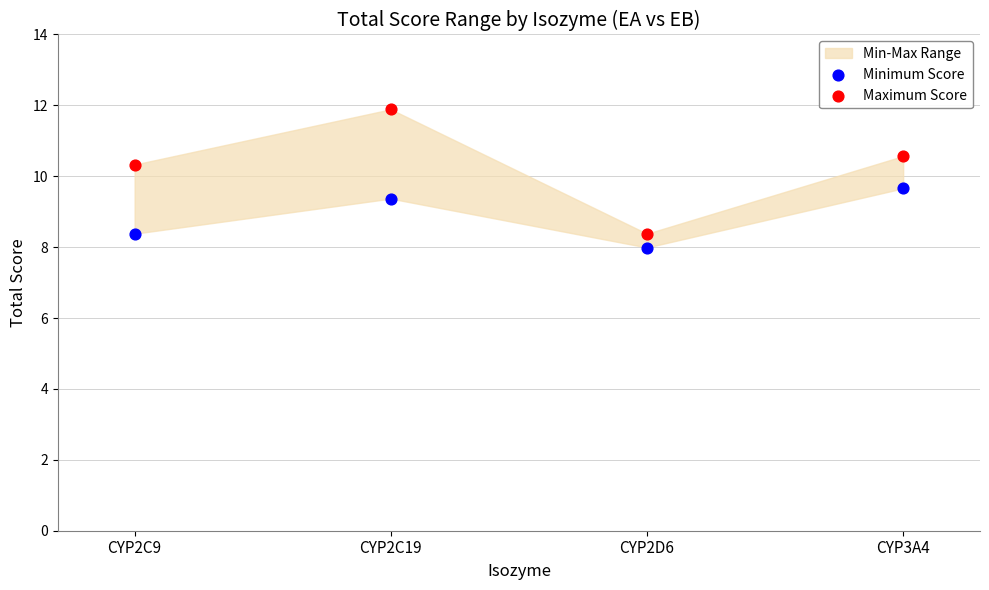

Across all data points, what is the range of Y values (max minus min)?

3.9